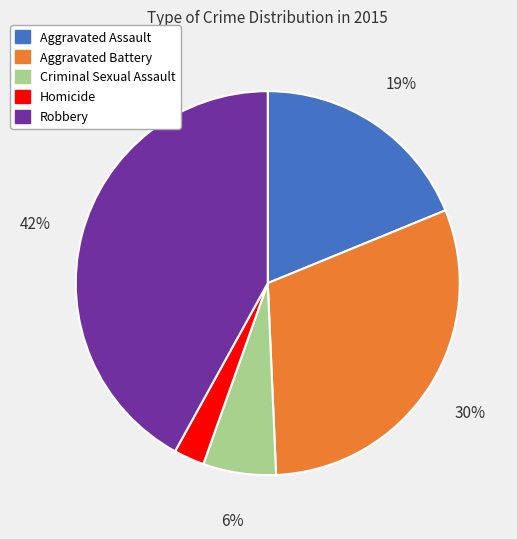

Which slice is the smallest?

Homicide